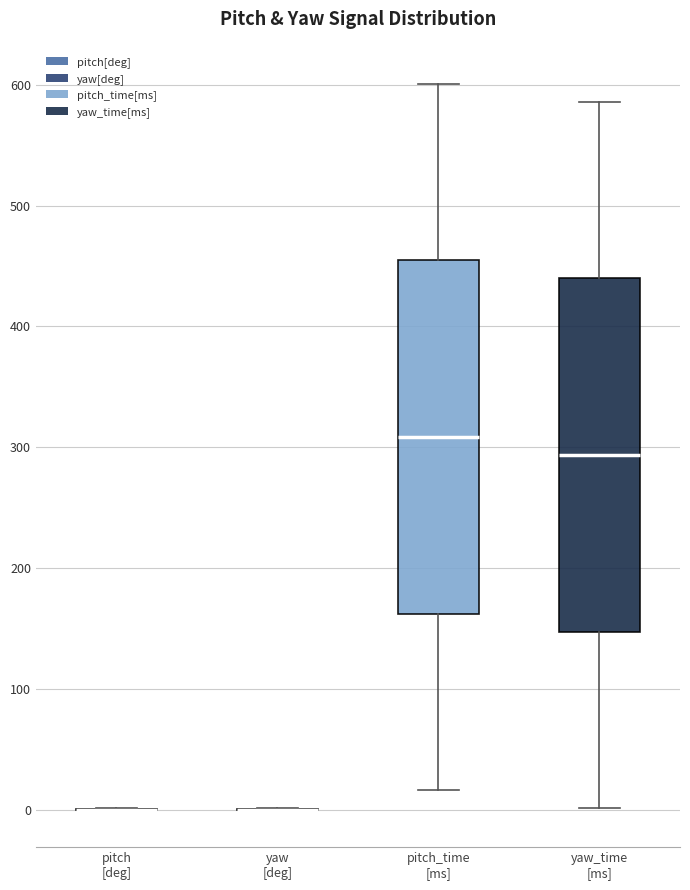

Reading left to right, read every box against the y-axis: the position of its median line, the range the box covers, and the ends of its whiskers. The values are not printed on the chart, so give them approximately, as read against the axis.

pitch [deg]: box collapsed to a line at 0, whiskers 0 to 0
yaw [deg]: box collapsed to a line at 0, whiskers 0 to 0
pitch_time [ms]: median 310, box 160 to 450, whiskers 20 to 600
yaw_time [ms]: median 290, box 150 to 440, whiskers 0 to 590